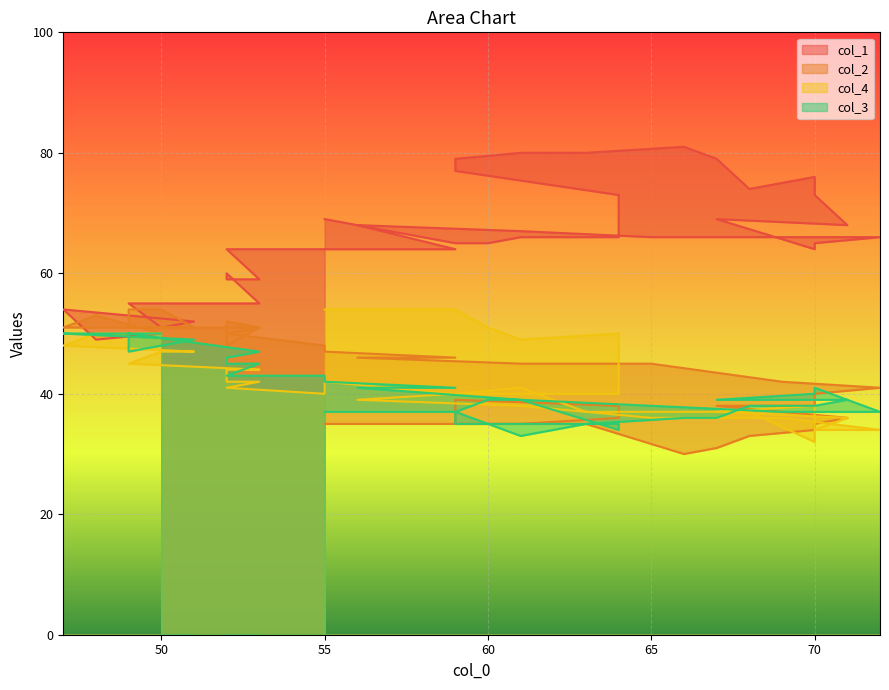

What is the difference between the second highest and second lowest values in the col_4 series?

20